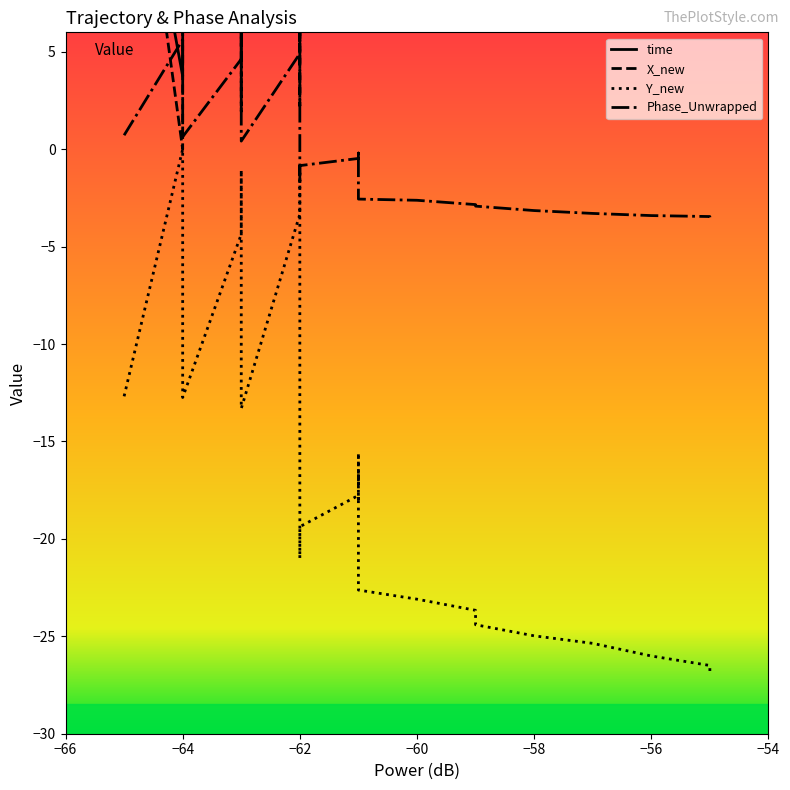

What is the value of the X_new point at the 7th from the left?

7.4